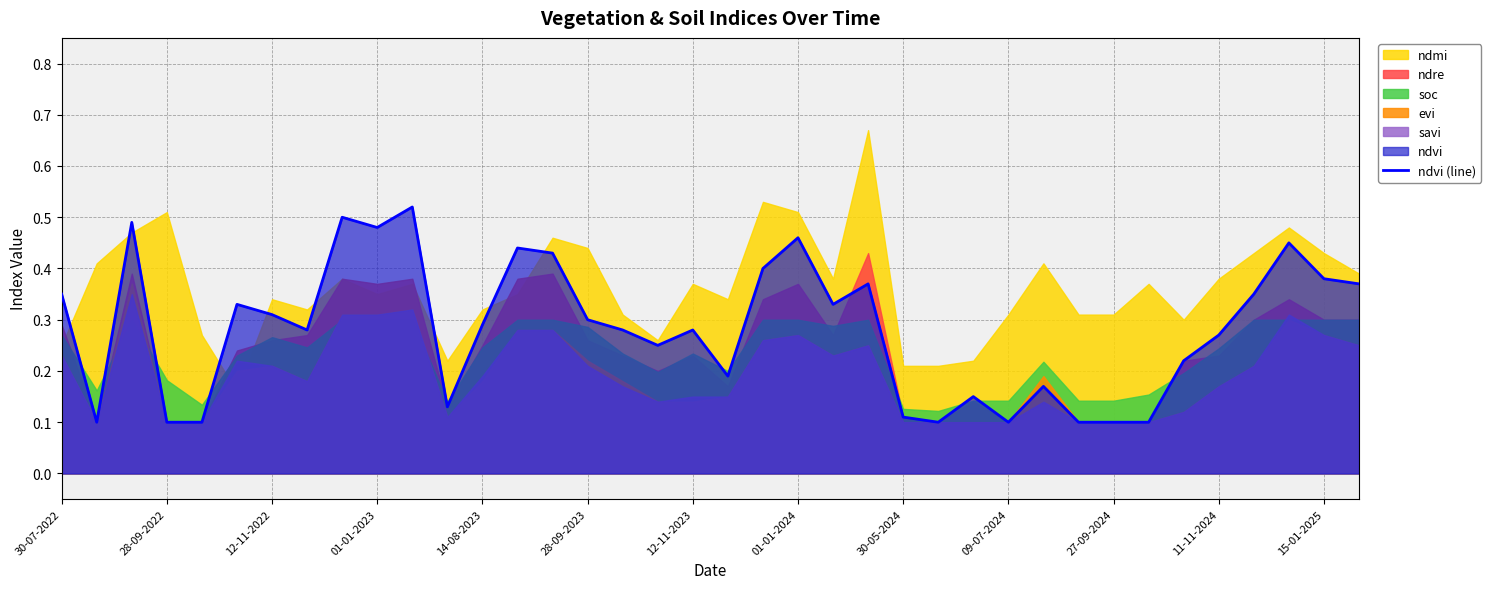

Which category has the lowest value across all series?

28-09-2022